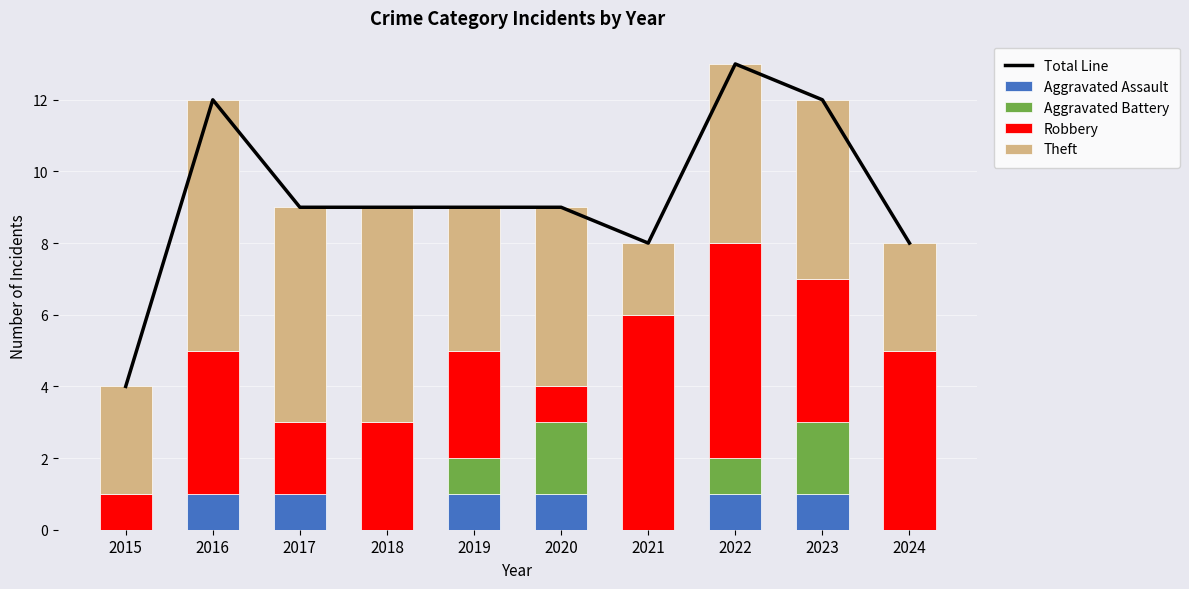

List the series in order of their peak value, highest first.

Total Line, Theft, Robbery, Aggravated Battery, Aggravated Assault